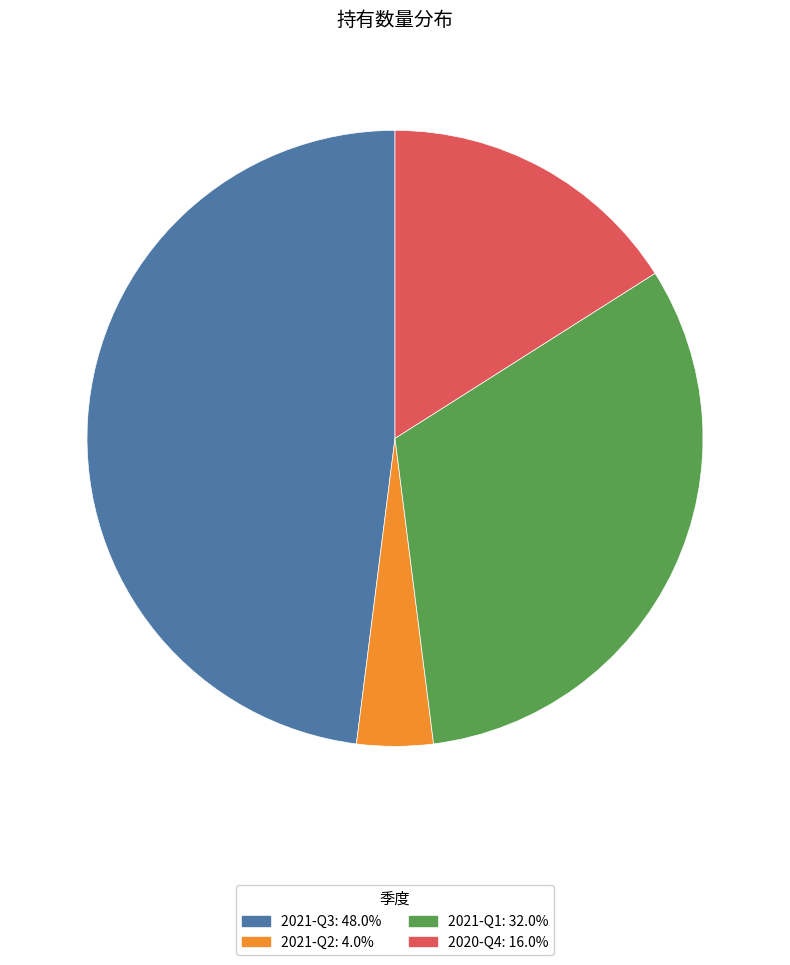

What is the ratio of the value at 2020-Q4 to the value at 2021-Q1?

0.5